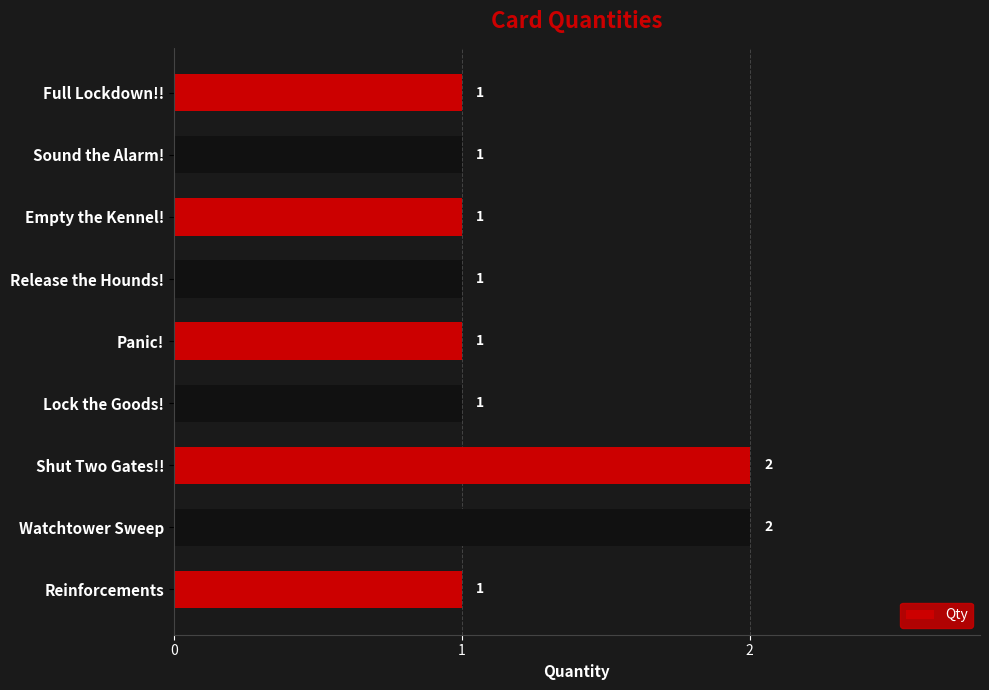

Approximately how many times larger is the value at Release the Hounds! compared to Full Lockdown!!?

1.0